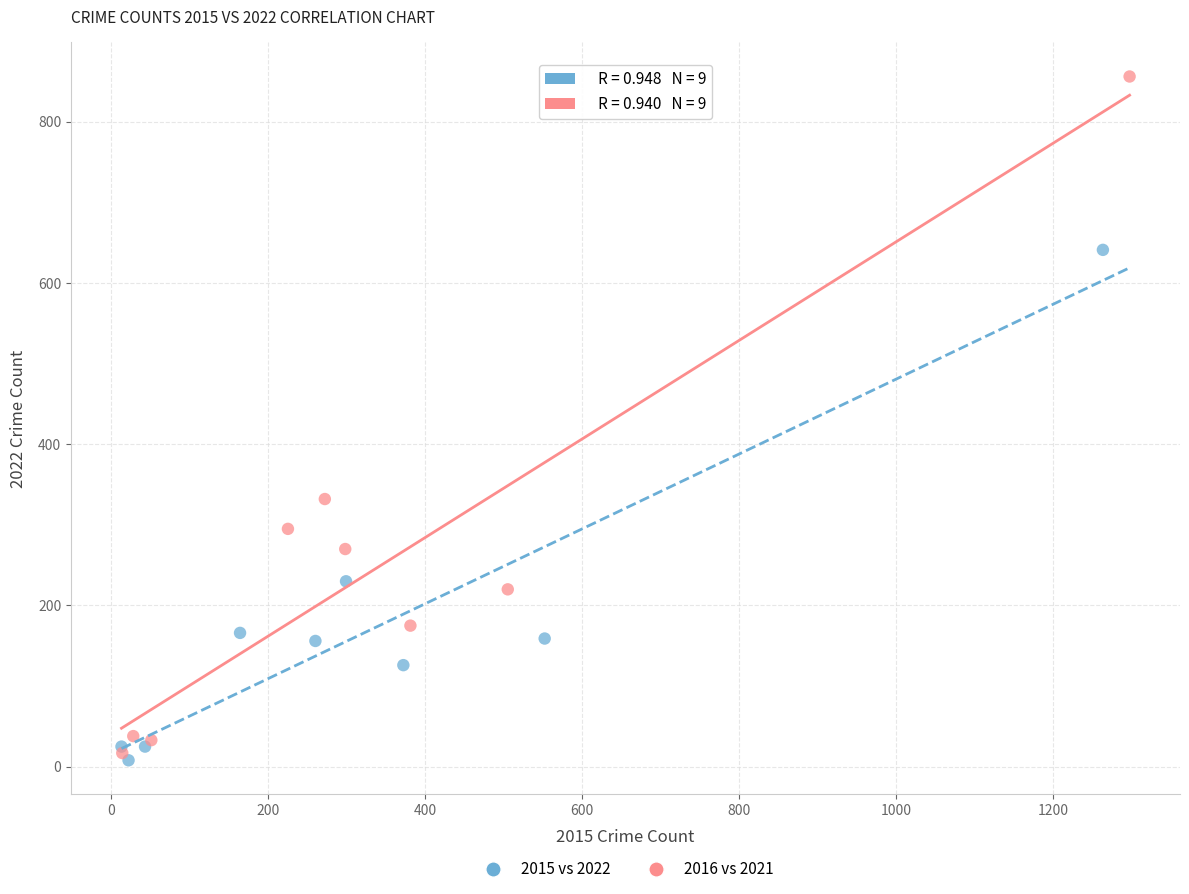

Which series has the widest spread of Y values?

2016 vs 2021